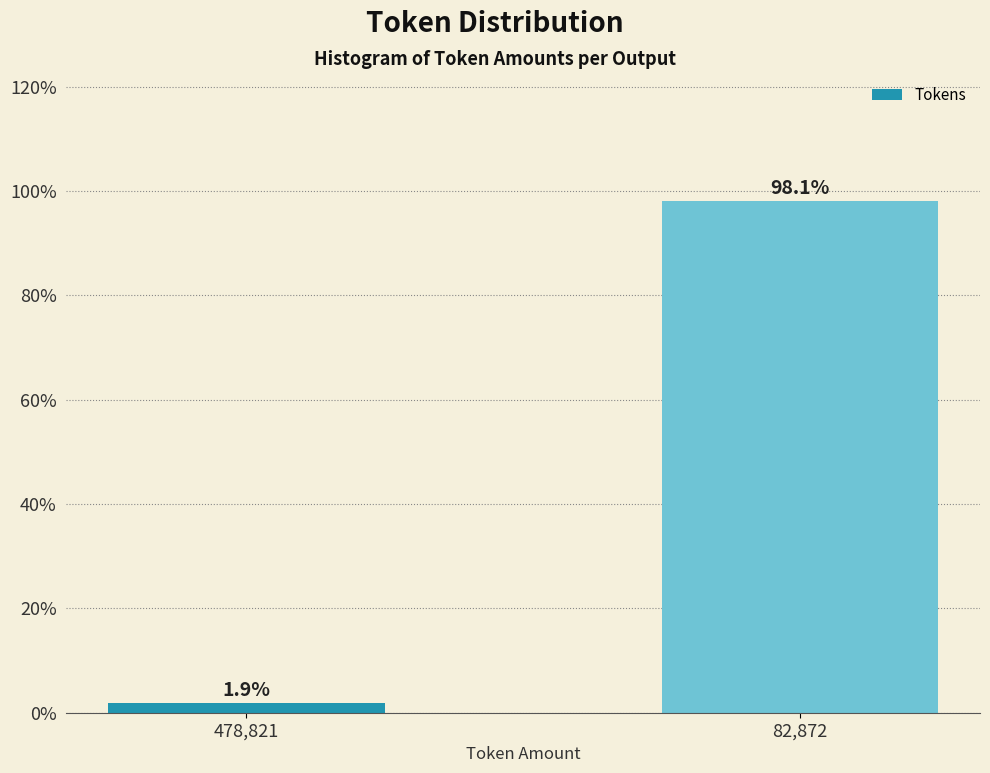

Reading left to right, list all the values displayed in this chart.

1.9	98.1